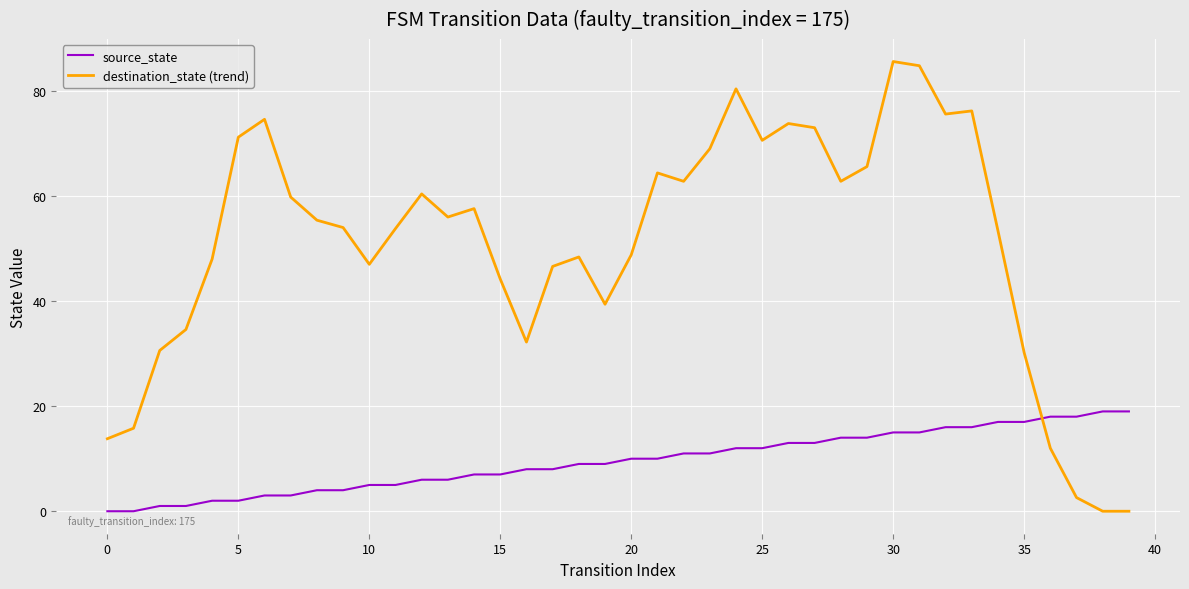

What is the maximum value for source_state?

19.0